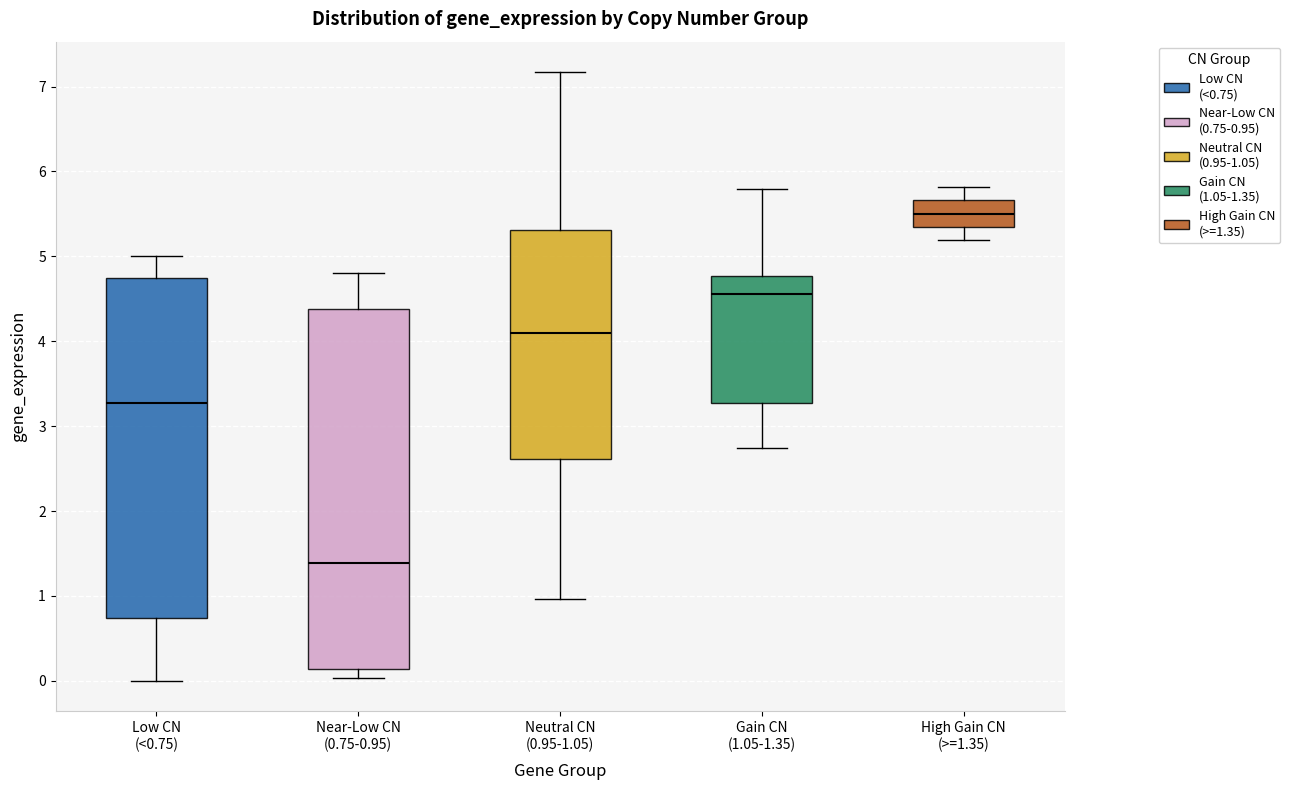

Comparing the boxes themselves (not the whiskers), which one is the tallest?

Near-Low CN (0.75-0.95)